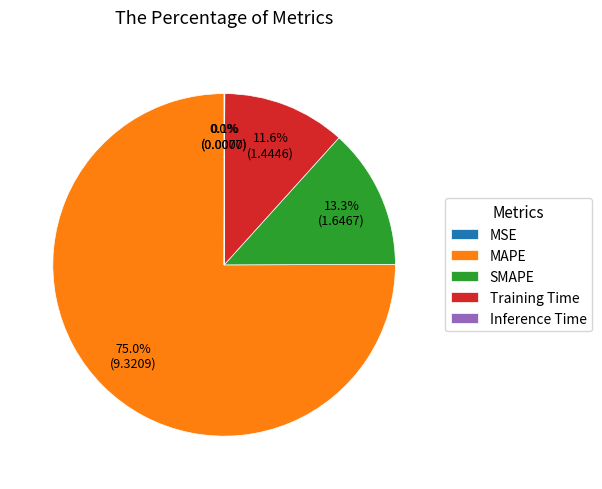

What percentage is NOT represented by SMAPE?

86.7%